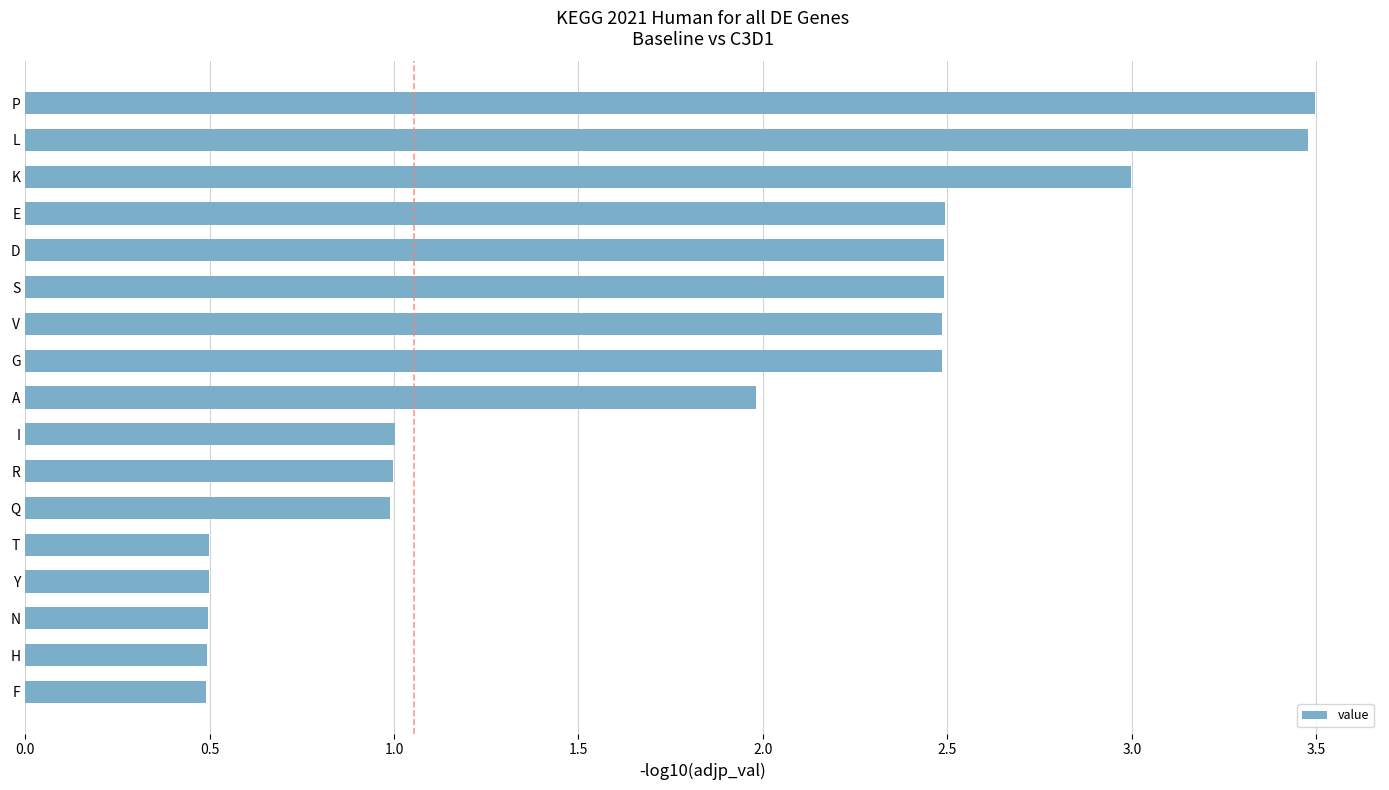

What is the minimum value shown in the chart?

0.5